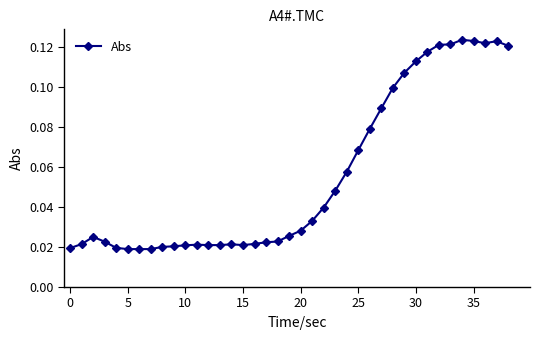

What is the sum of all values?

2.2